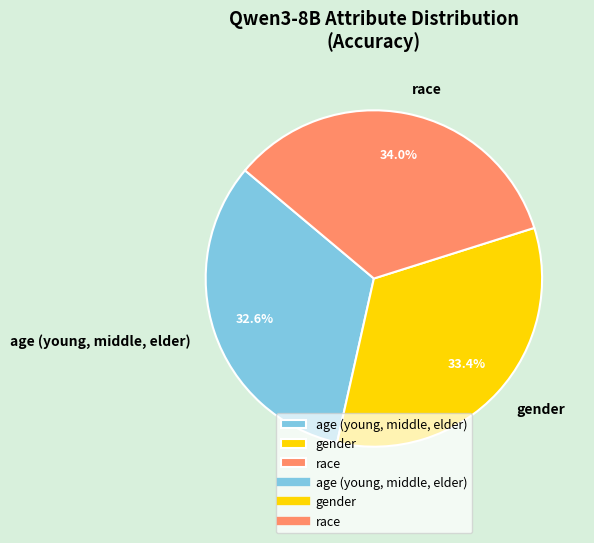

What percentage is the gender slice, to the nearest percent?

33%